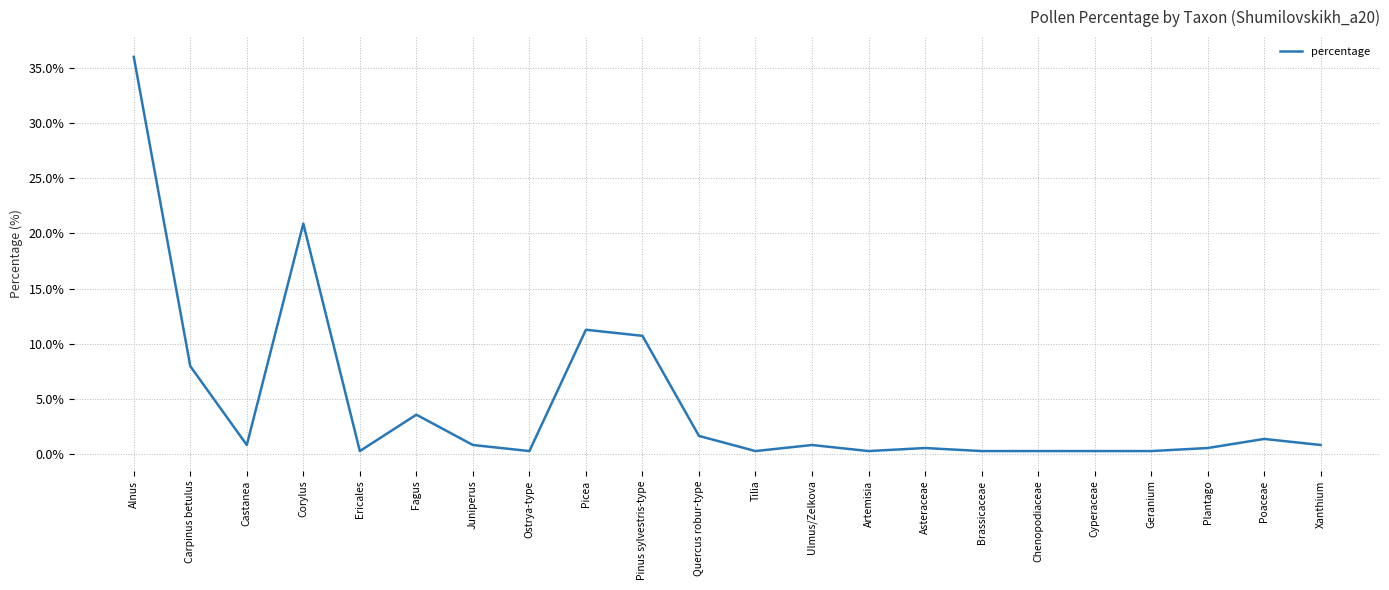

What is the difference between the maximum and minimum values?

35.7